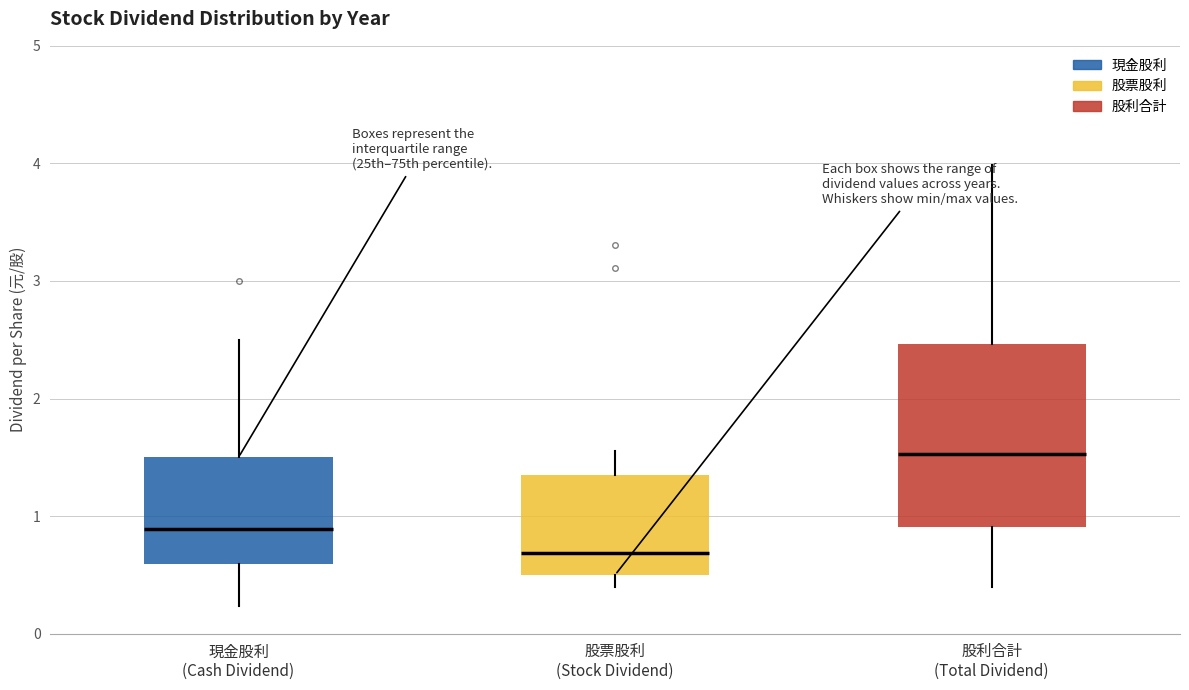

Comparing the boxes themselves (not the whiskers), which one is the tallest?

股利合計 (Total Dividend)